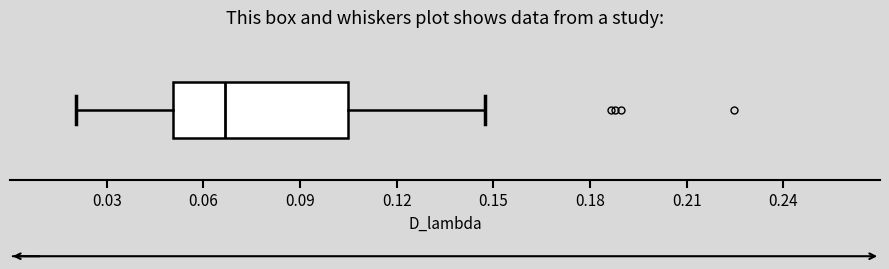

Where does the right whisker of the box end on the x-axis? The values are not printed on the chart, so give them approximately, as read against the axis.

0.145